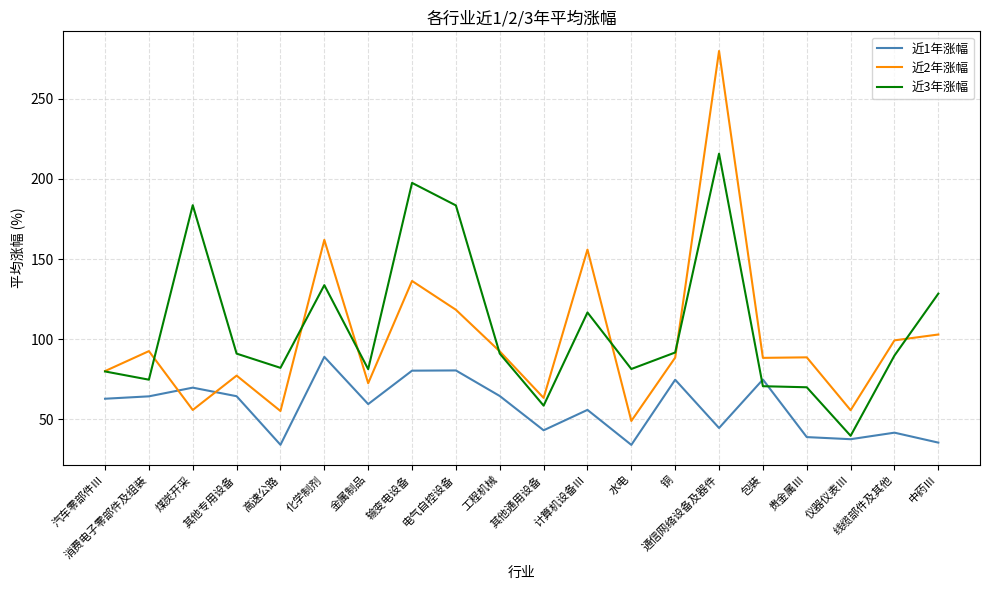

What is the difference between the maximum and minimum values in the 近1年涨幅 series?

55.0